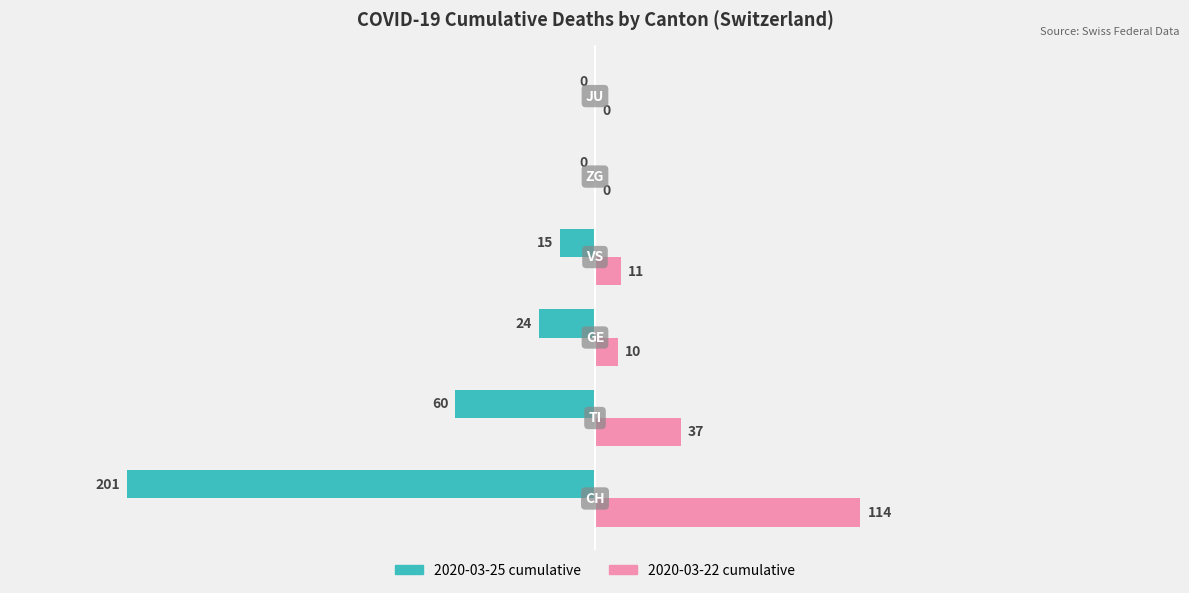

Which series has the largest total across all categories?

2020-03-22 cumulative